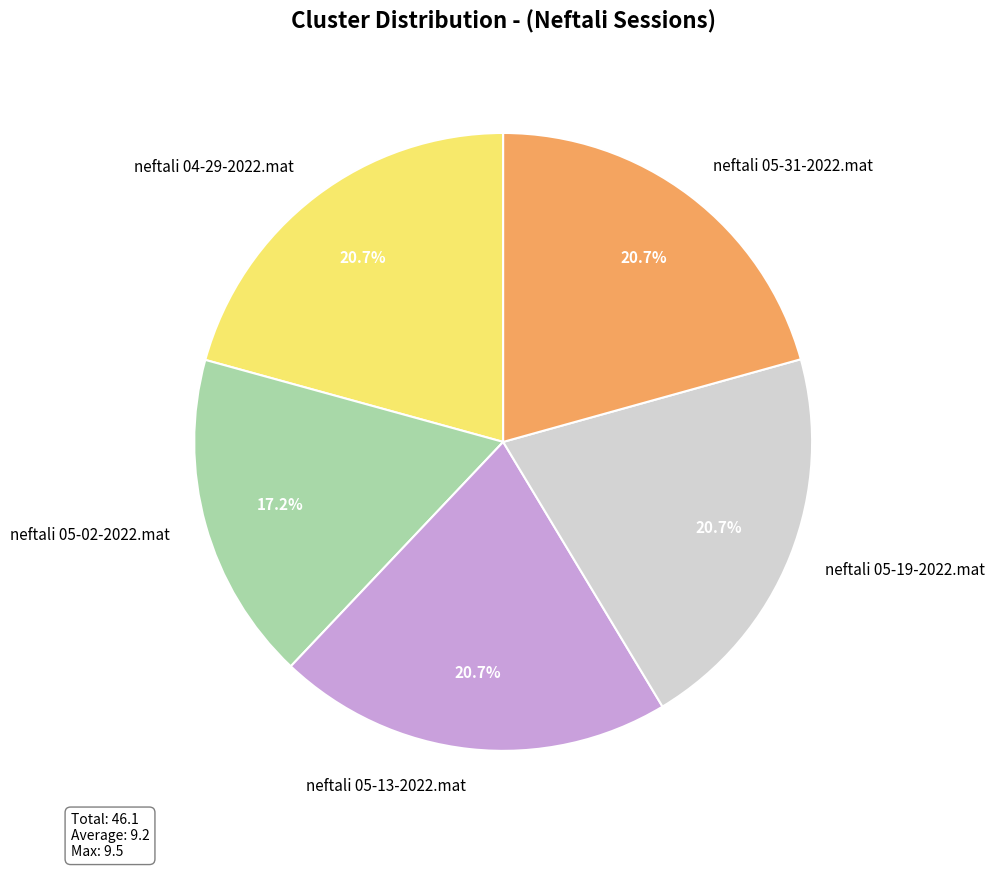

Does neftali 05-19-2022.mat account for over 50% of the chart?

No